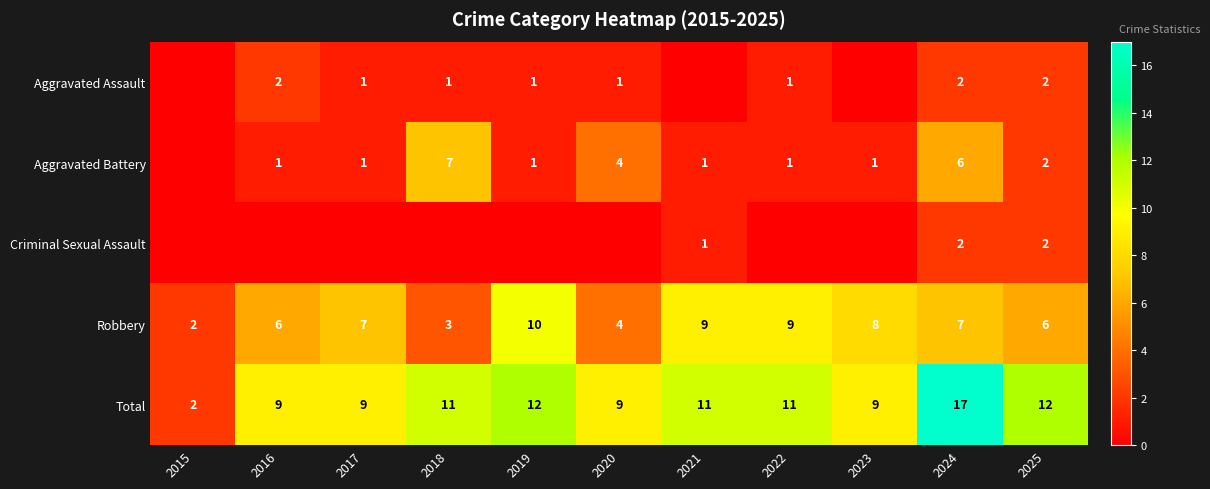

True or false: Total has a value of 3 at 2015.

False